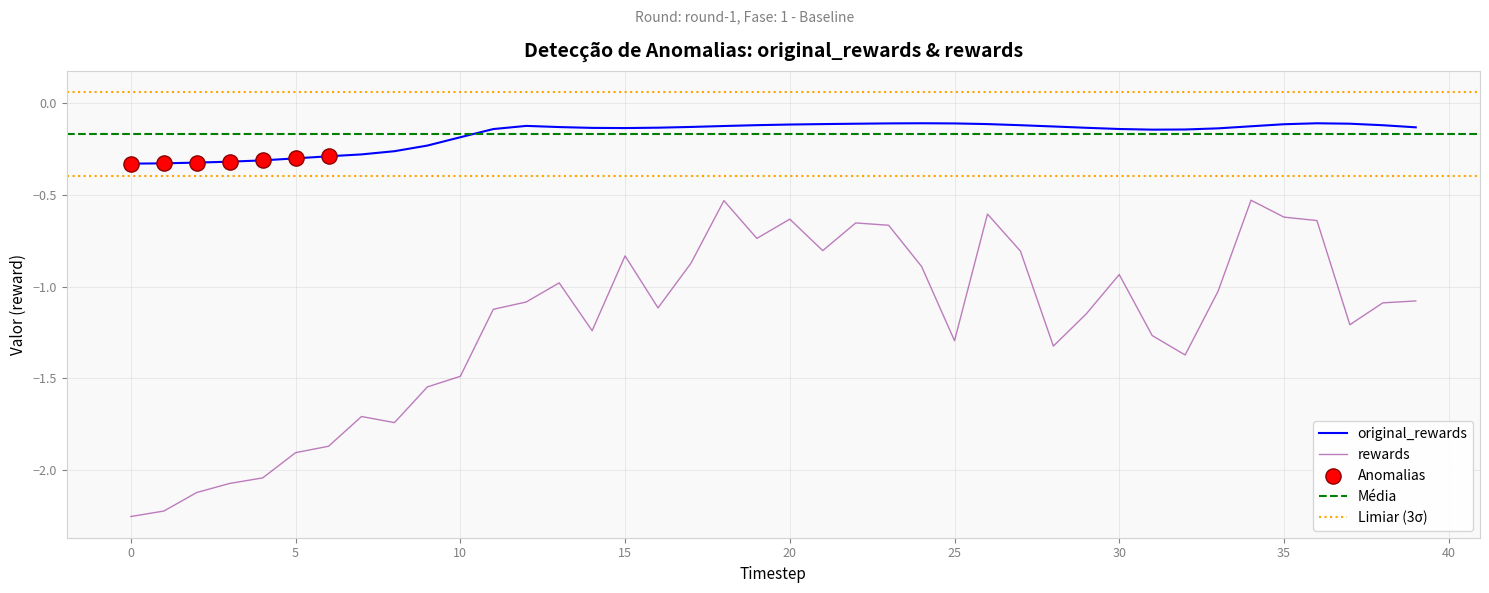

At which category is the sum across all series the highest?

34